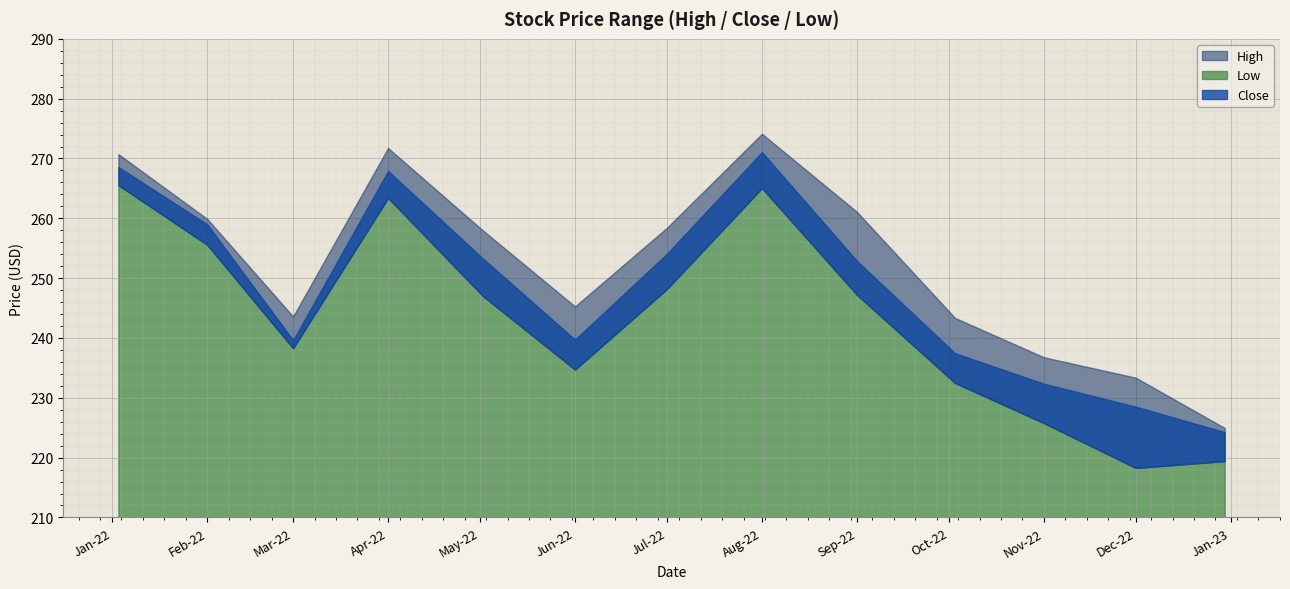

At how many categories does at least one series exceed 230?

12